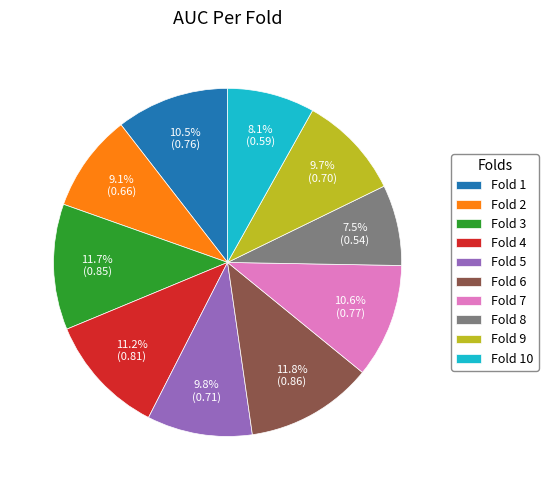

To the nearest percent, what portion does Fold 10 represent?

8%